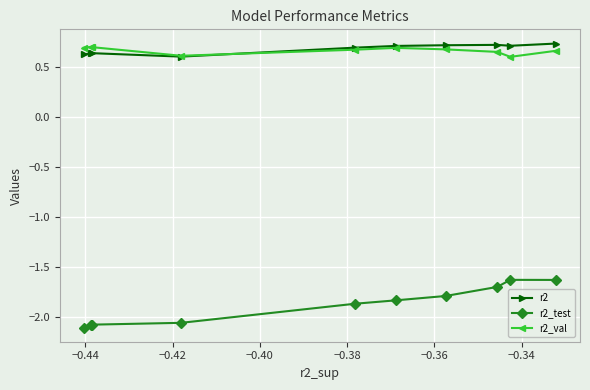

At how many categories does at least one series exceed -1?

10